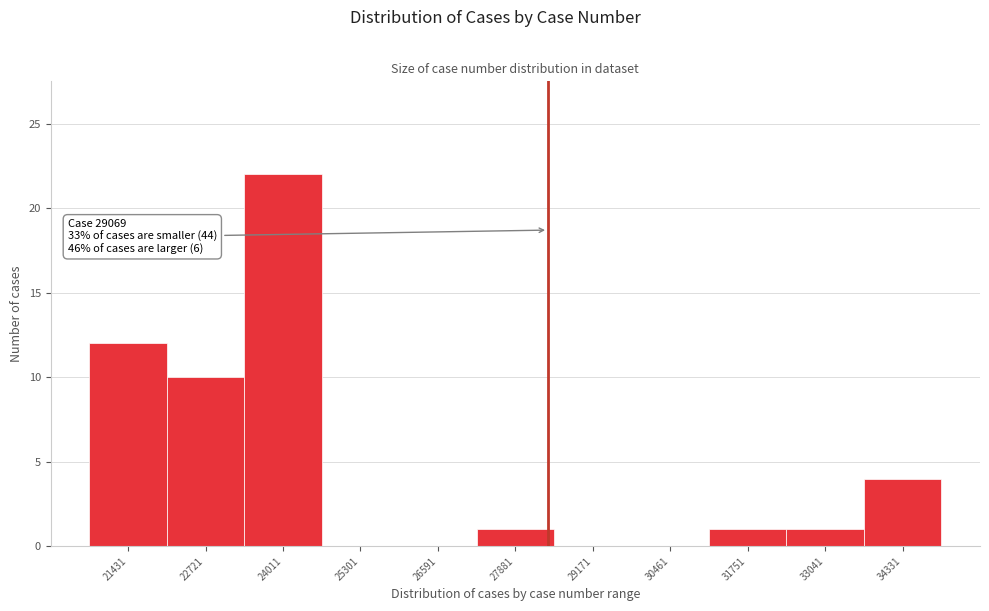

Reading right to left, extract all data points from this chart.

34331=4	33041=1	31751=1	30461=0	29171=0	27881=1	26591=0	25301=0	24011=22	22721=10	21431=12